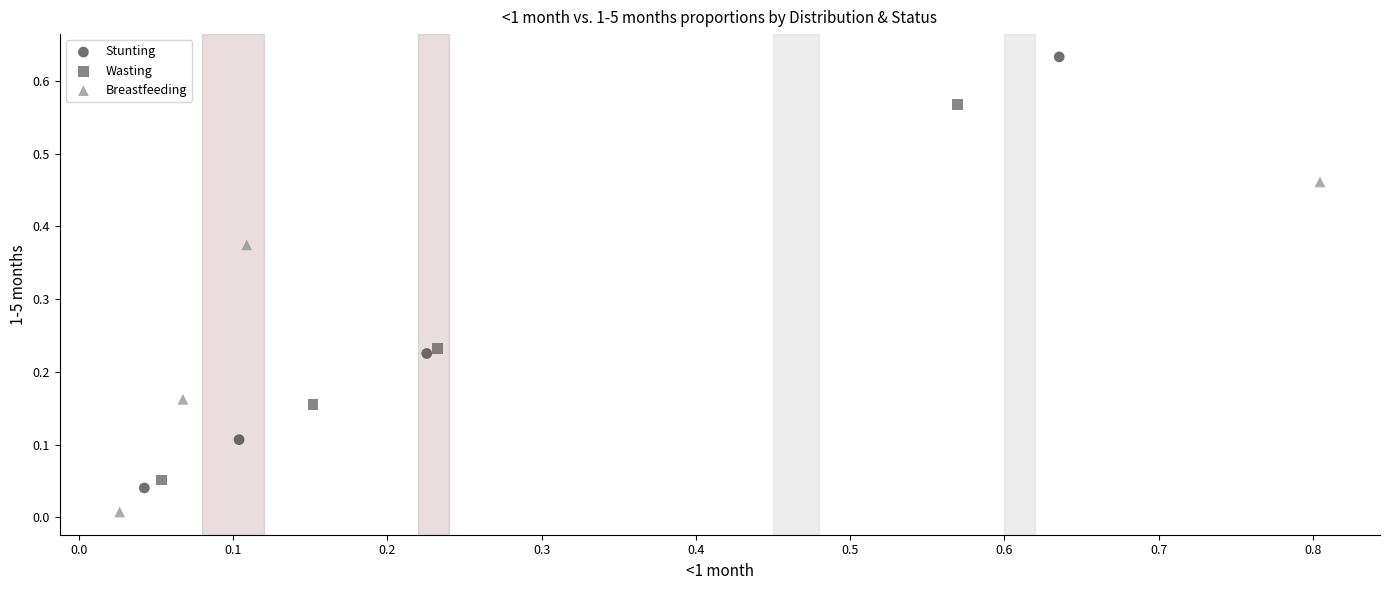

Which series has the widest spread of Y values?

Stunting